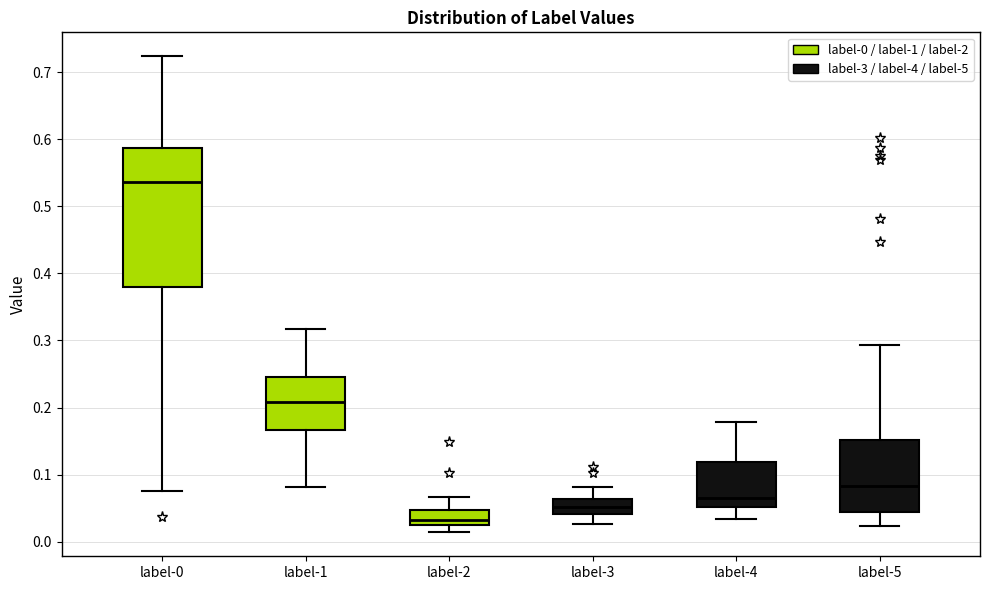

Reading left to right, read every box against the y-axis: the position of its median line, the range the box covers, and the ends of its whiskers. The values are not printed on the chart, so give them approximately, as read against the axis.

label-0: median 0.54, box 0.38 to 0.59, whiskers 0.08 to 0.72
label-1: median 0.21, box 0.17 to 0.25, whiskers 0.08 to 0.32
label-2: median 0.03, box 0.02 to 0.05, whiskers 0.01 to 0.07
label-3: median 0.05, box 0.04 to 0.06, whiskers 0.03 to 0.08
label-4: median 0.07, box 0.05 to 0.12, whiskers 0.03 to 0.18
label-5: median 0.08, box 0.04 to 0.15, whiskers 0.02 to 0.29